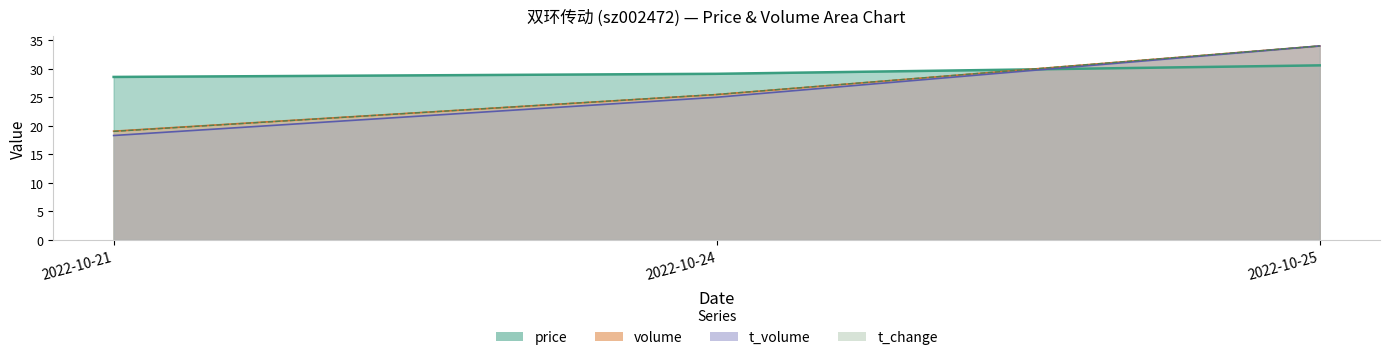

What is the maximum value shown in the chart?

34.0